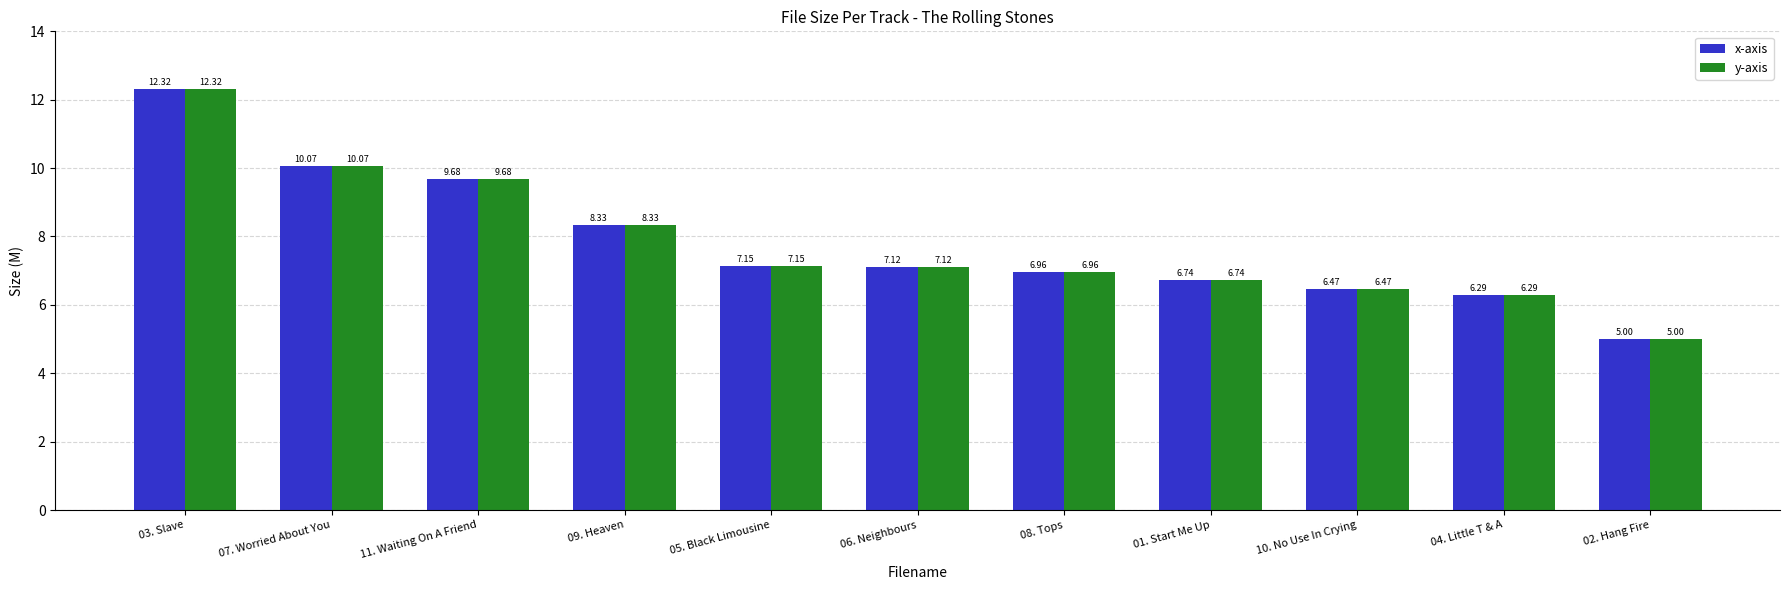

What is the sum of all y-axis values?

86.1